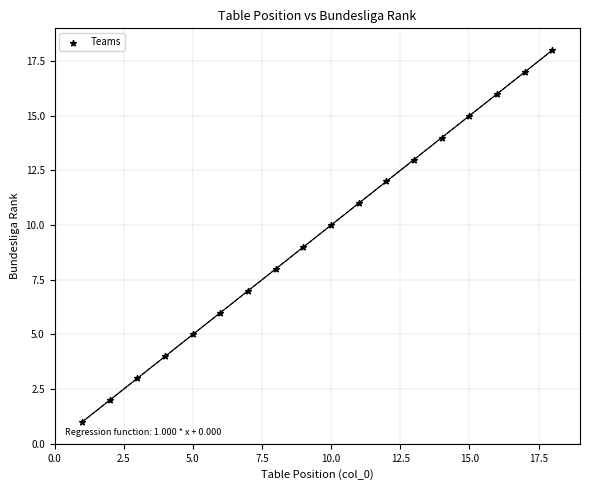

What is the range of X values (max minus min)?

17